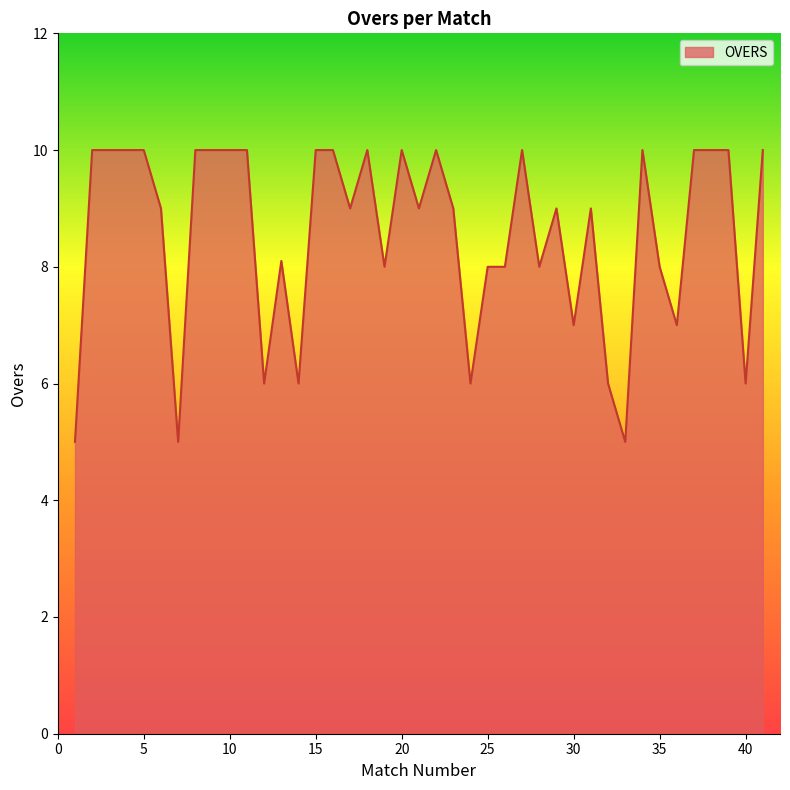

What is the minimum value shown in the chart?

5.0